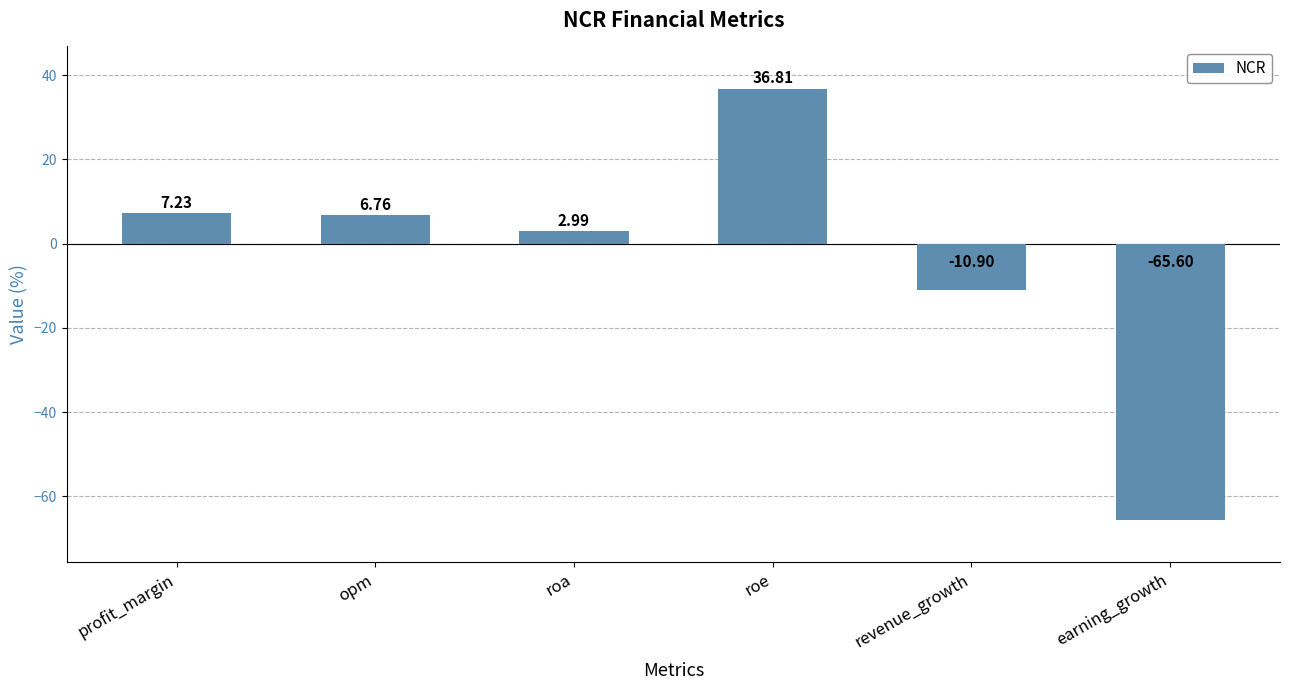

Rank the categories by value from highest to lowest.

roe, profit_margin, opm, roa, revenue_growth, earning_growth